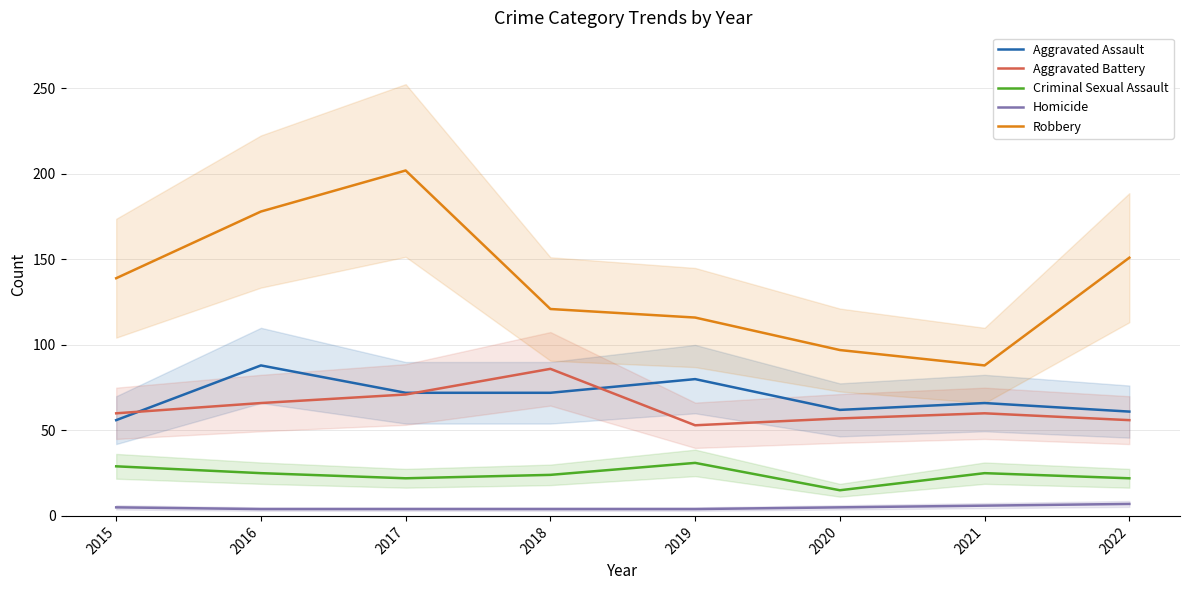

How many values in the Aggravated Assault series are below 72?

4